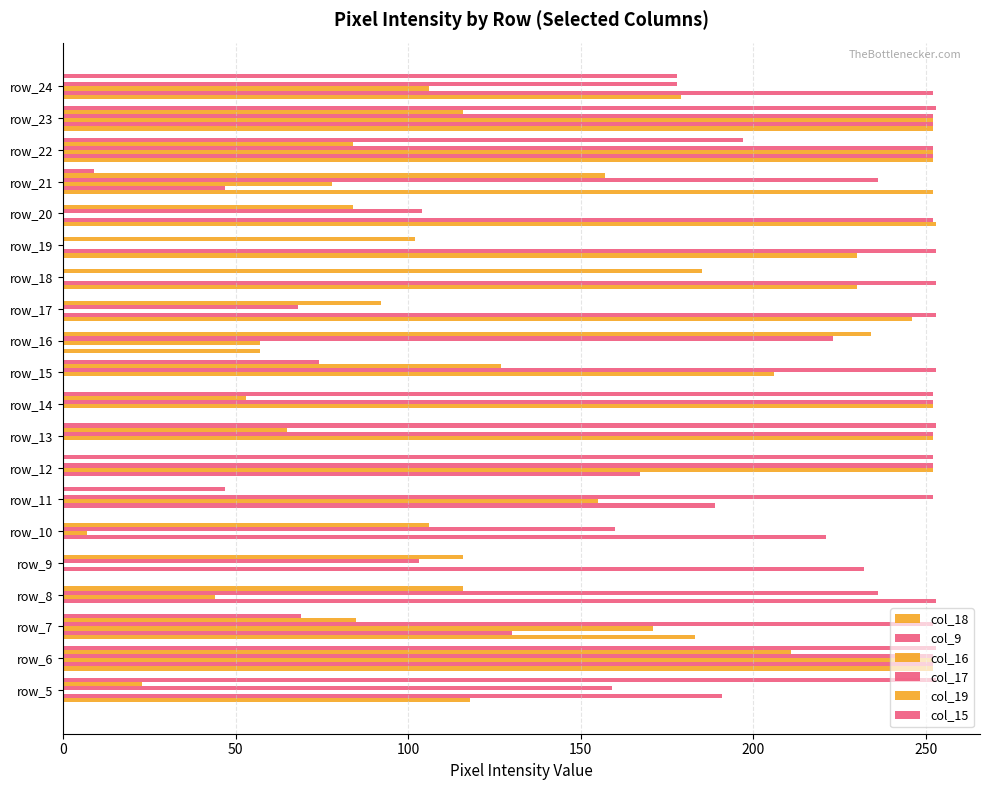

What is the value of the col_9 bar at the 2nd from the left?

252